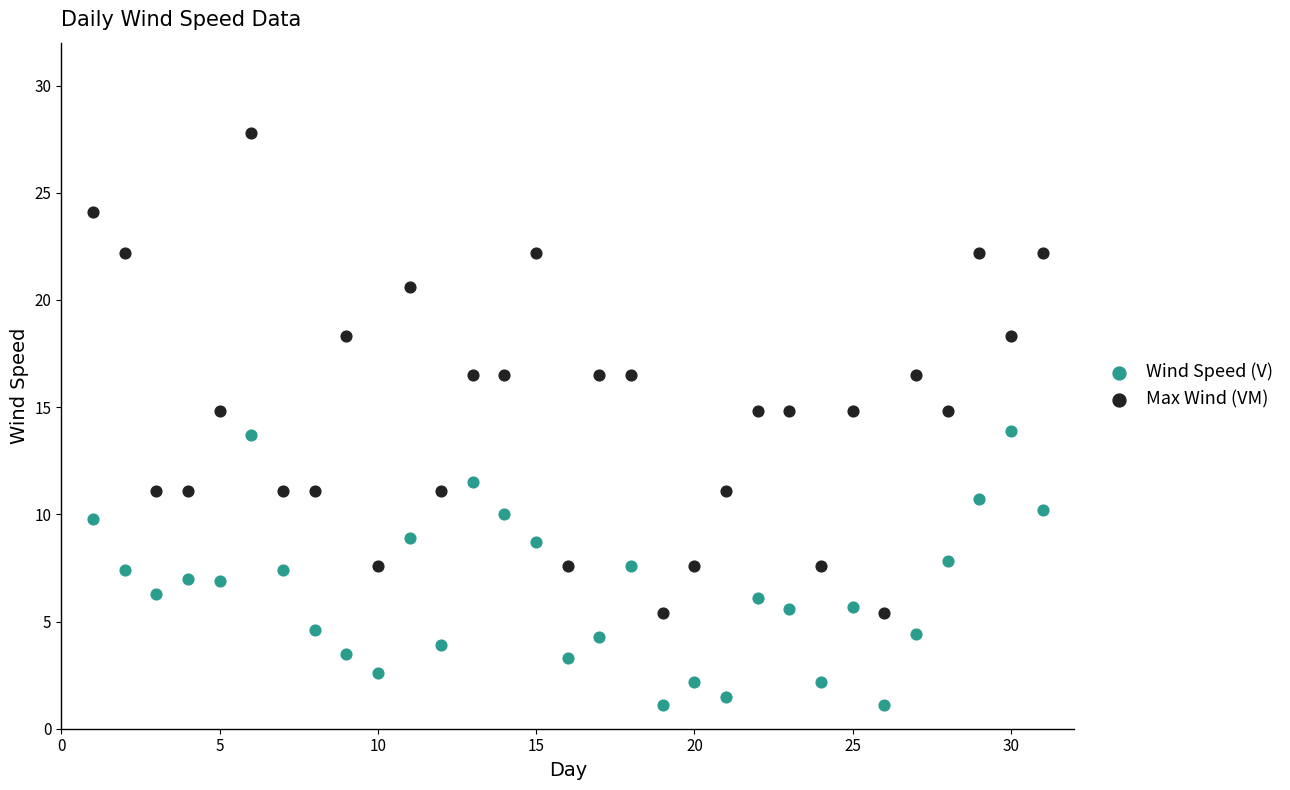

Which series reaches the maximum Y coordinate?

Max Wind (VM)